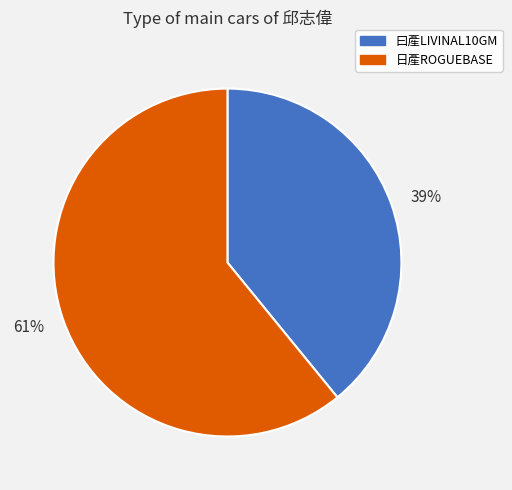

Rank the categories by value from highest to lowest.

61%, 39%